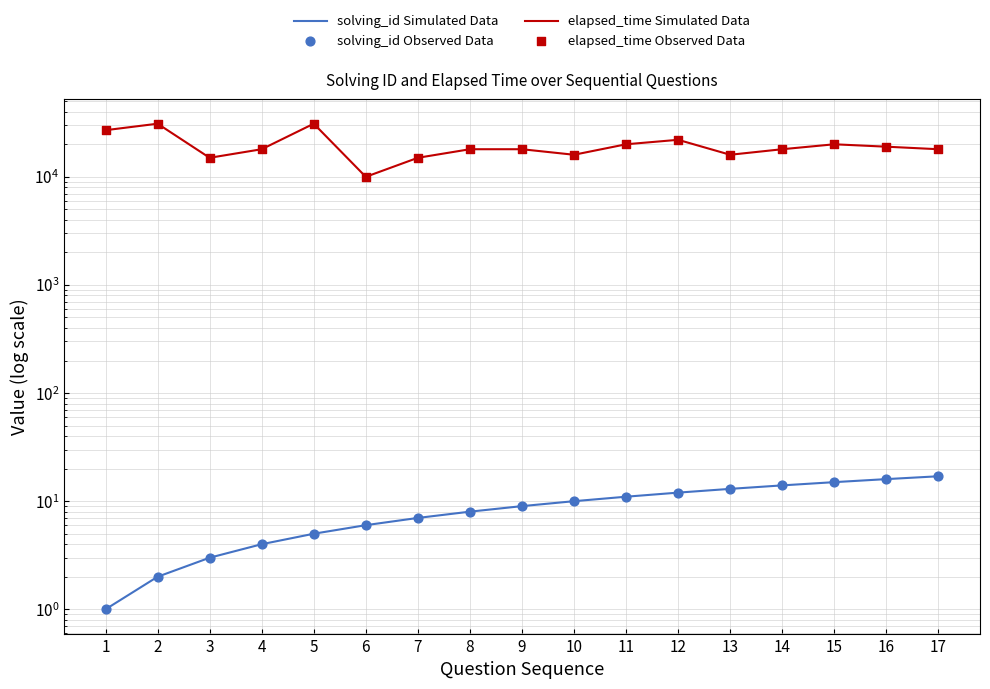

At how many categories does at least one series exceed 30493?

2